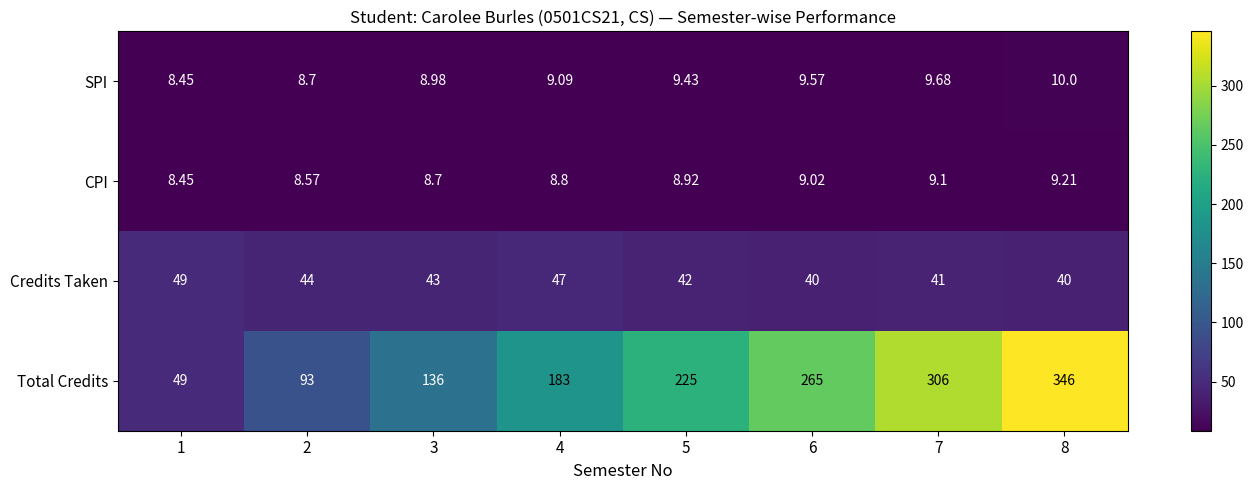

Which label corresponds to the largest value in the chart?

8